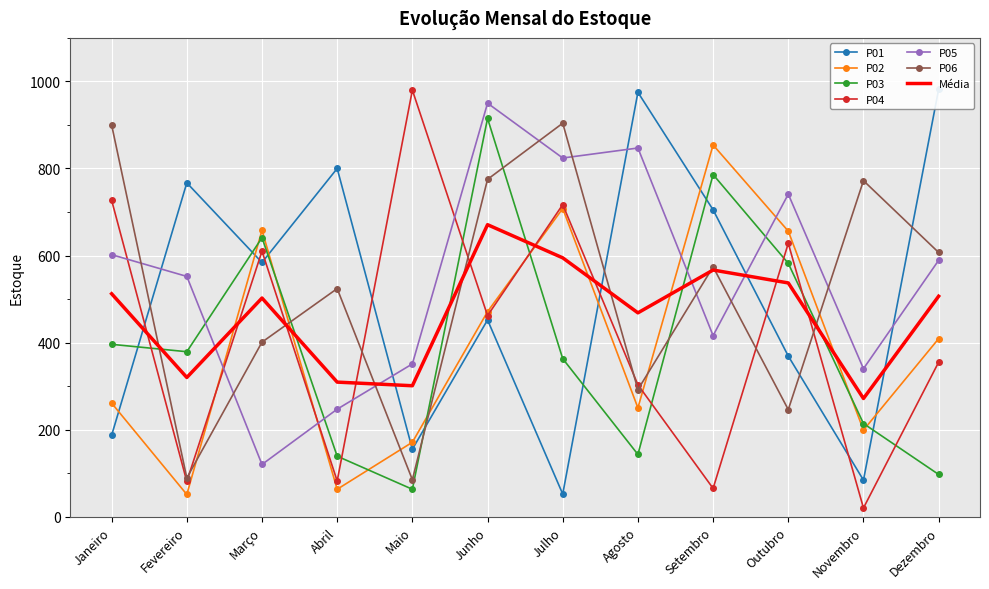

Is it true that P01 equals 1030 at Fevereiro?

False